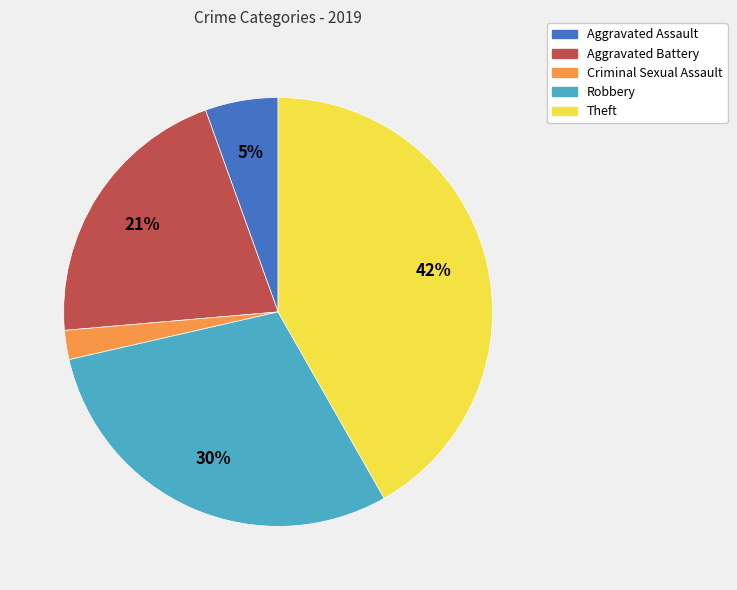

To the nearest percent, what is the difference between the largest and smallest slice percentages?

40%